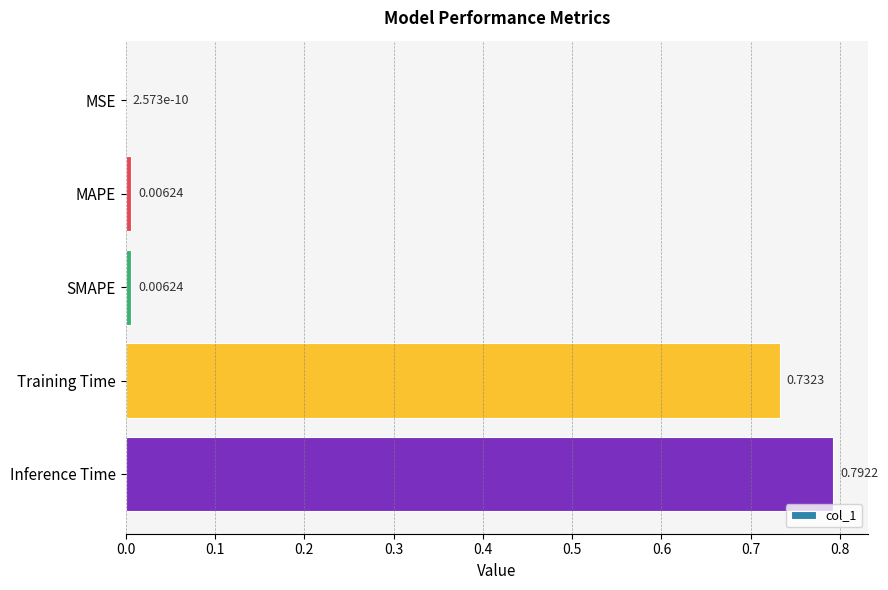

What is the sum of all values?

1.5